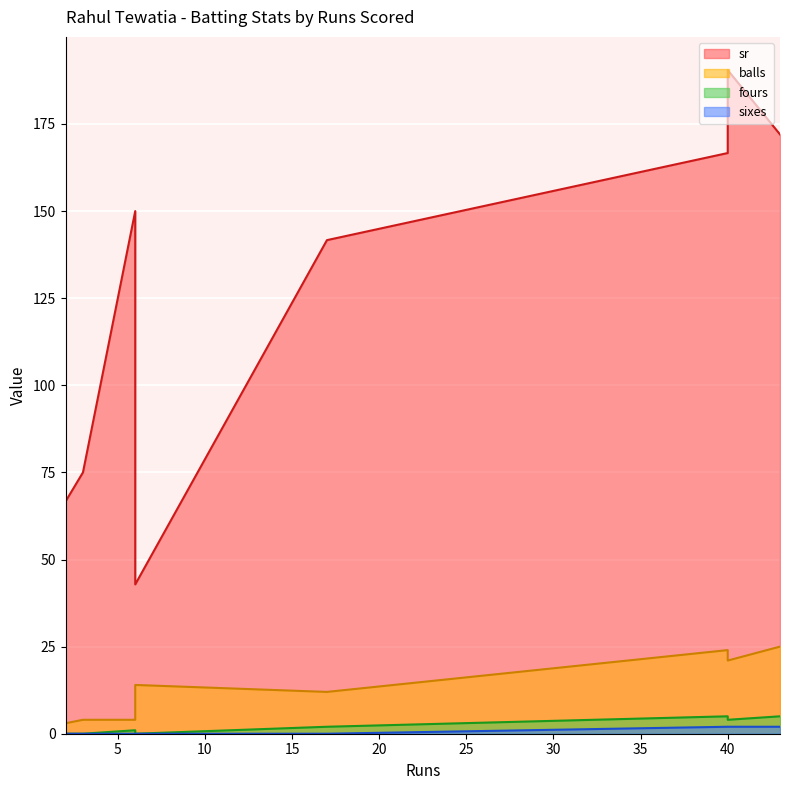

What is the sum of all balls values?

107.0